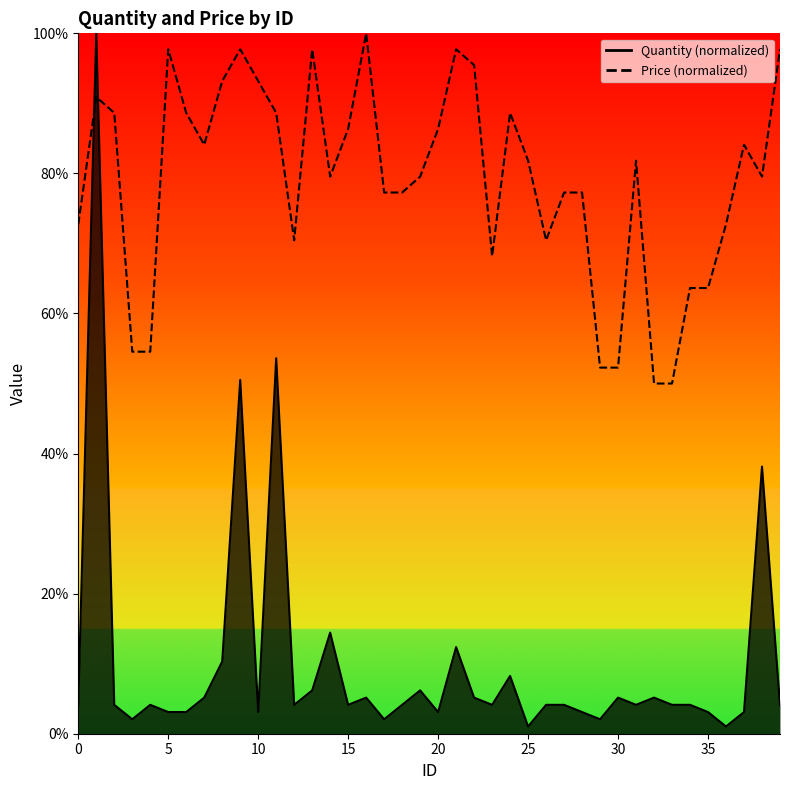

Where is the first local minimum for Price?

7